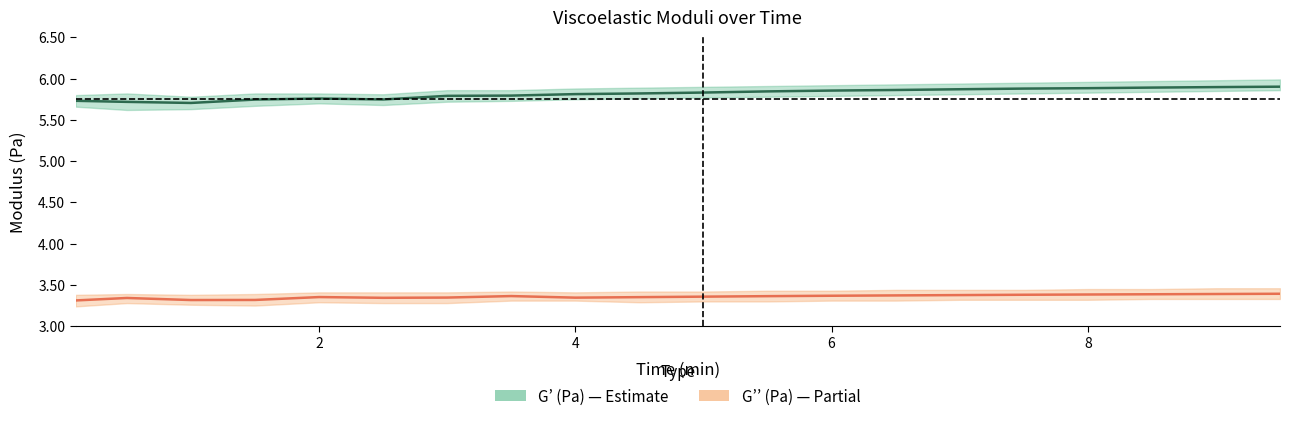

Reading right to left, what are all the values shown in this chart?

G’ (Pa): 5.9	5.9	5.9	5.9	5.9	5.9	5.9	5.9	5.8	5.8	5.8	5.8	5.8	5.8	5.7	5.8	5.7	5.7	5.7	5.7
G’’ (Pa): 3.4	3.4	3.4	3.4	3.4	3.4	3.4	3.4	3.4	3.4	3.4	3.3	3.4	3.3	3.3	3.4	3.3	3.3	3.3	3.3